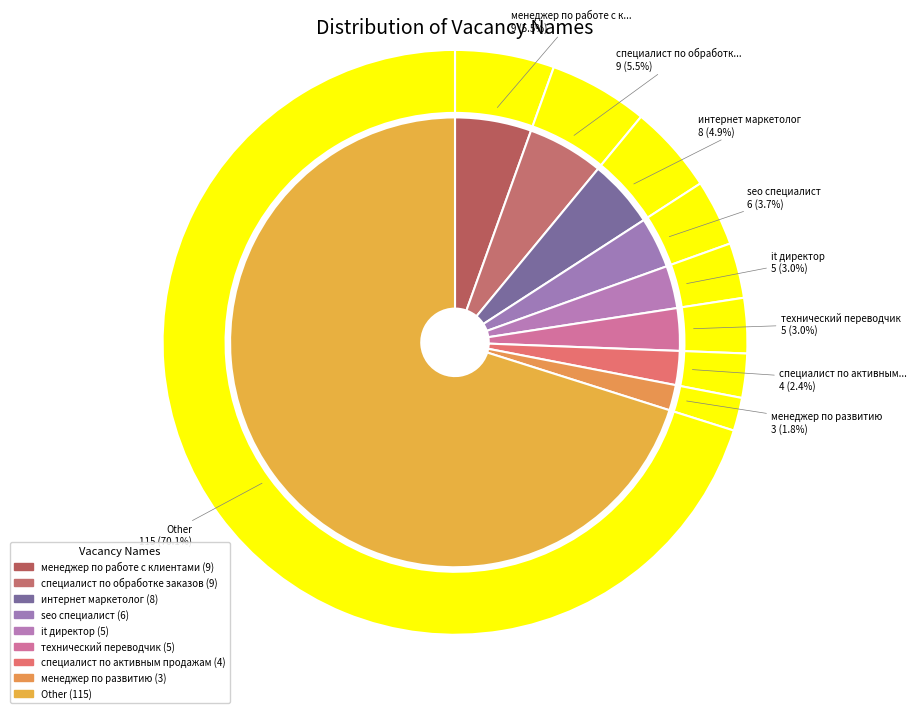

Which slice is the smallest?

менеджер по развитию